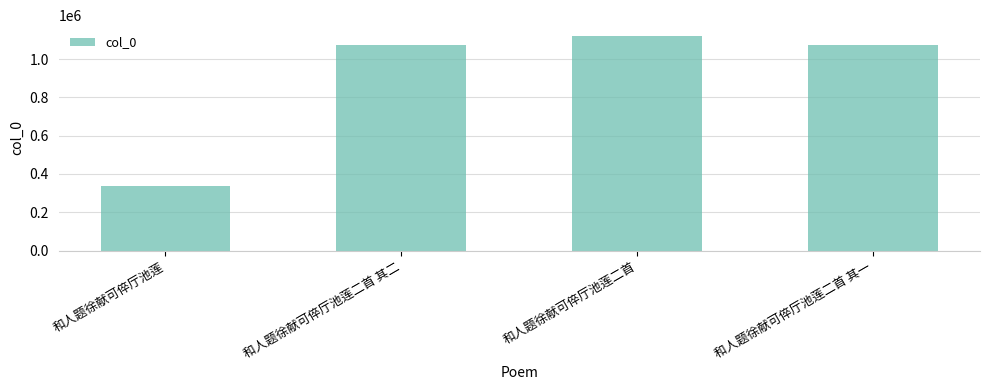

How many bars are there in total?

4